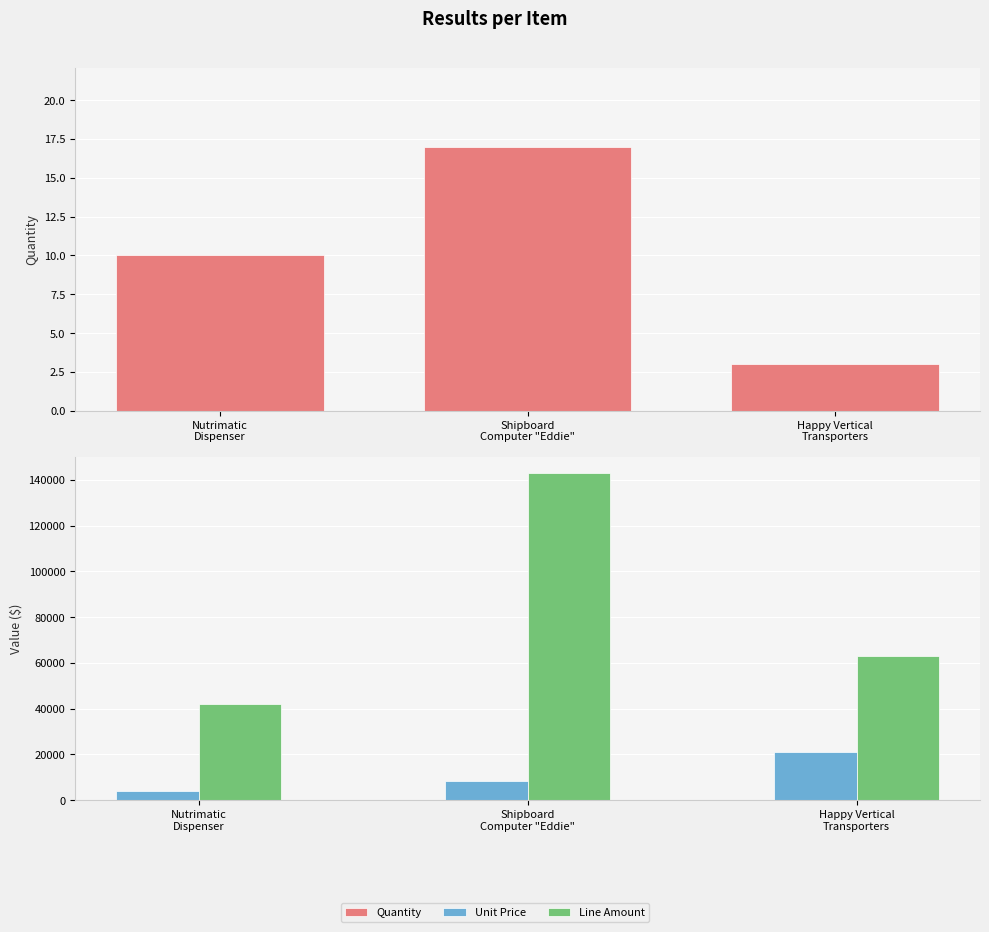

What is the total value across all series at Nutrimatic
Dispenser?

46210